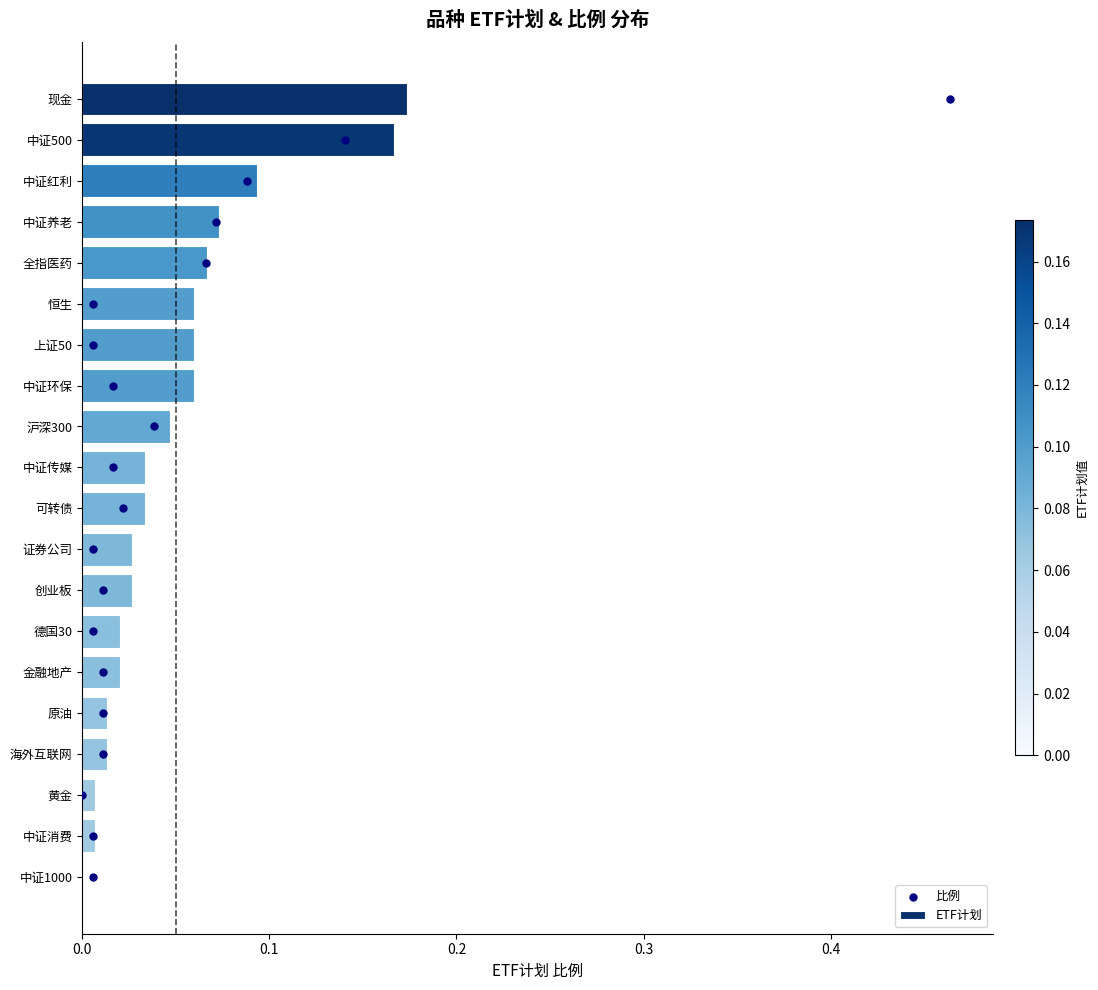

What is the total value across all series at 0.2?

2.1